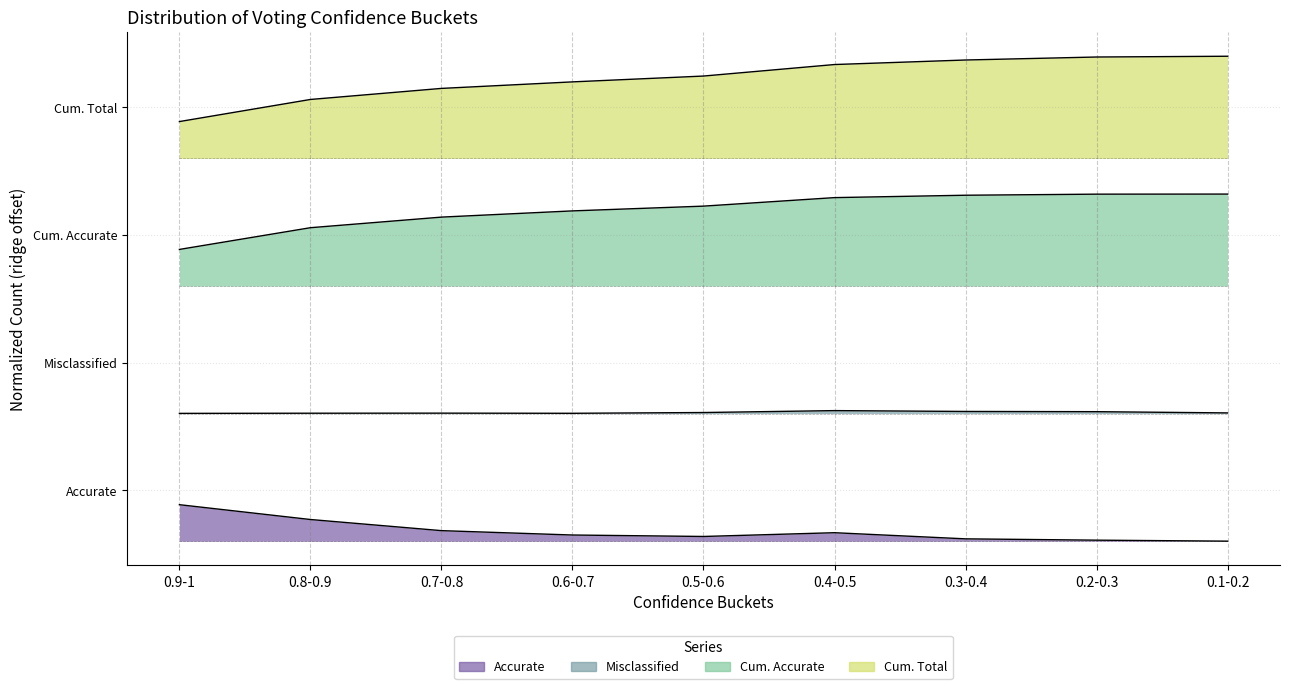

Does the chart have visible grid lines?

Yes